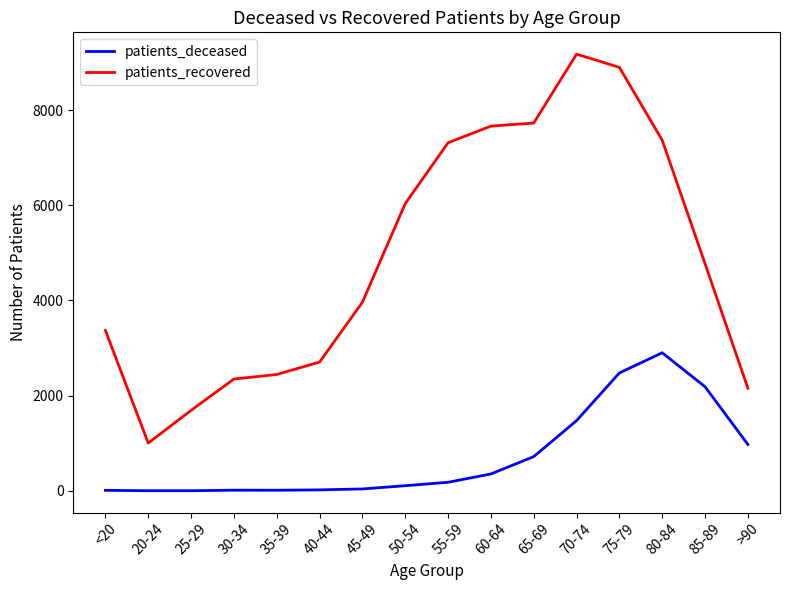

At which category is the sum across all series the highest?

75-79